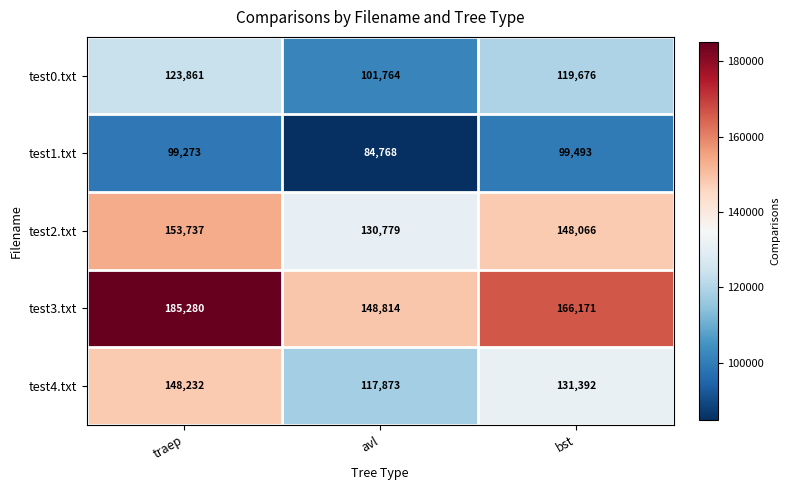

What is the difference between the maximum and minimum values in the test1.txt series?

14725